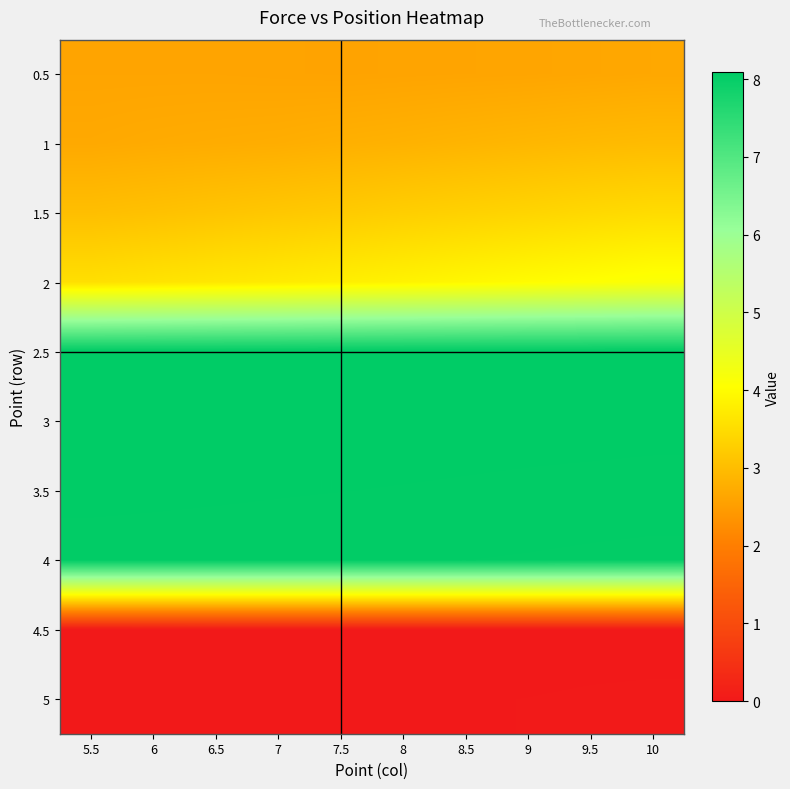

What is the greatest value displayed?

8.1